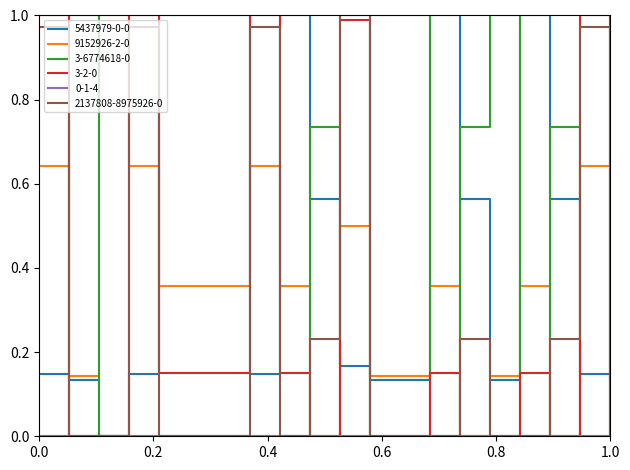

Which series has the largest total across all categories?

5437979-0-0